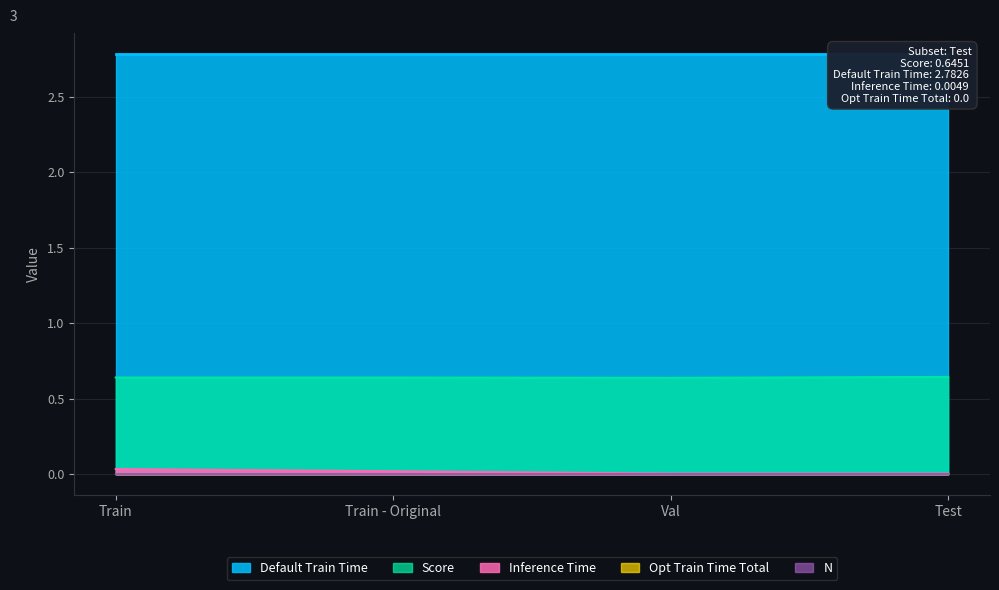

Reading right to left, extract all data points from this chart.

Inference Time: 0.0	0.0	0.0	0.0
Score: 0.6	0.6	0.6	0.6
Default Train Time: 2.8	2.8	2.8	2.8
Opt Train Time Total: 0.0	0.0	0.0	0.0
N: 0.0	0.0	0.0	0.0